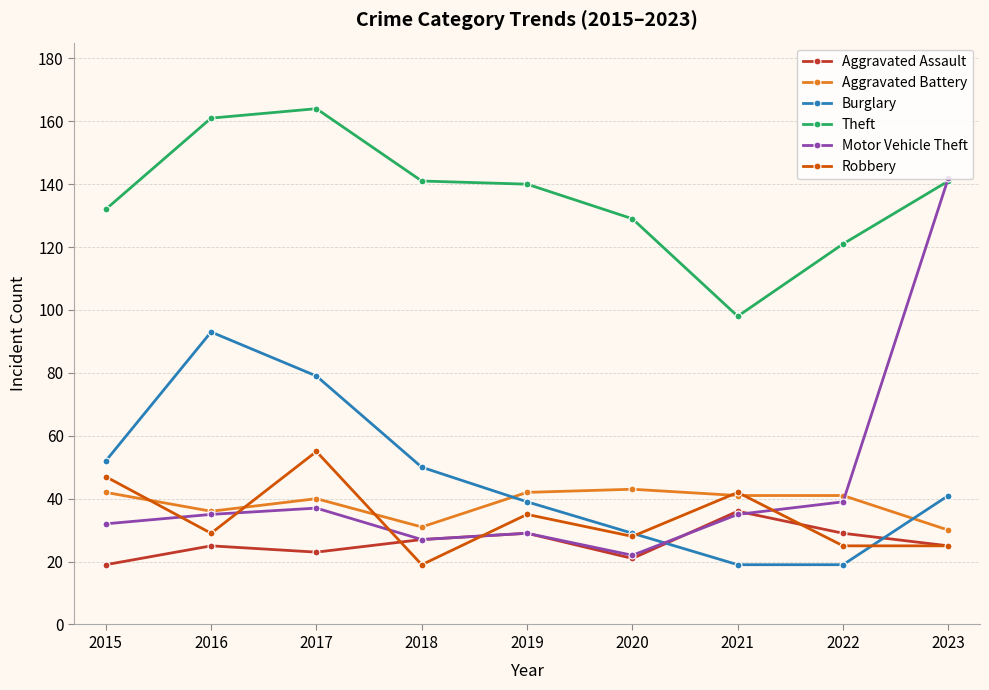

The value of Robbery at 2015 is 47. True or false?

True